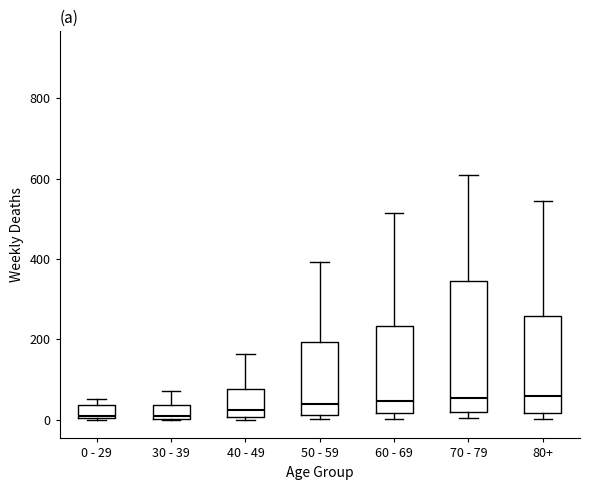

Reading left to right, transcribe this box plot: for each box, give where its median line is, the range the box spans, and where its two whiskers end, as read against the y-axis. The values are not printed on the chart, so give them approximately, as read against the axis.

0 - 29: median 20, box 0 to 40, whiskers 0 to 60
30 - 39: median 20, box 0 to 40, whiskers 0 to 80
40 - 49: median 20, box 0 to 80, whiskers 0 (just below the box's lower edge) to 160
50 - 59: median 40, box 20 to 200, whiskers 0 to 400
60 - 69: median 40, box 20 to 240, whiskers 0 to 520
70 - 79: median 60, box 20 to 340, whiskers 0 to 600
80+: median 60, box 20 to 260, whiskers 0 to 540